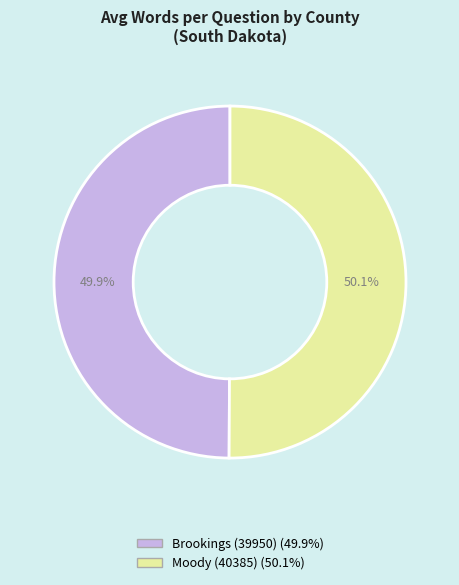

To the nearest percent, what is the combined percentage of Brookings (39950) and Moody (40385)?

100%